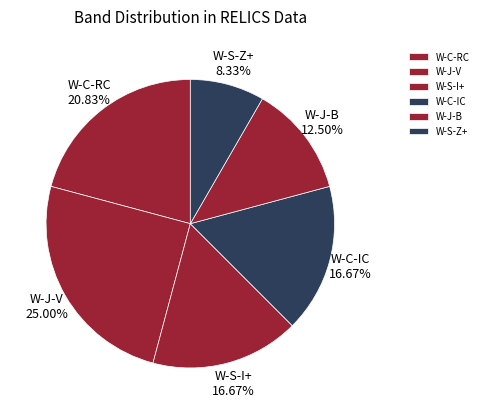

Does W-C-IC represent more than half of the total?

No